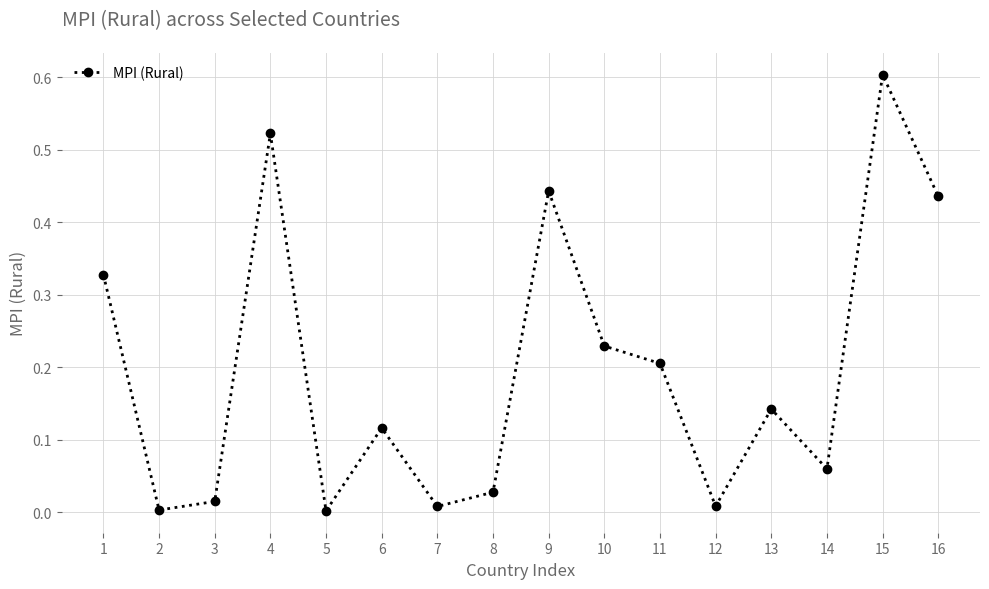

Which has a higher value, 11 or 3?

11